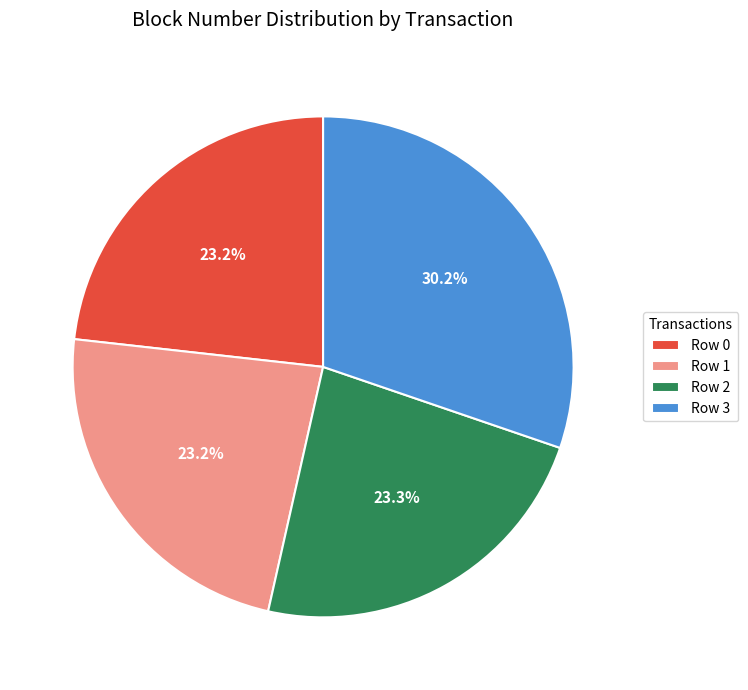

The Row 3 slice represents 21% of the pie. True or false?

False